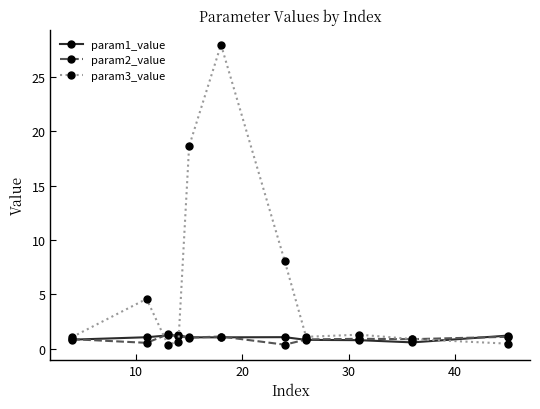

What is the maximum value shown in the chart?

28.0